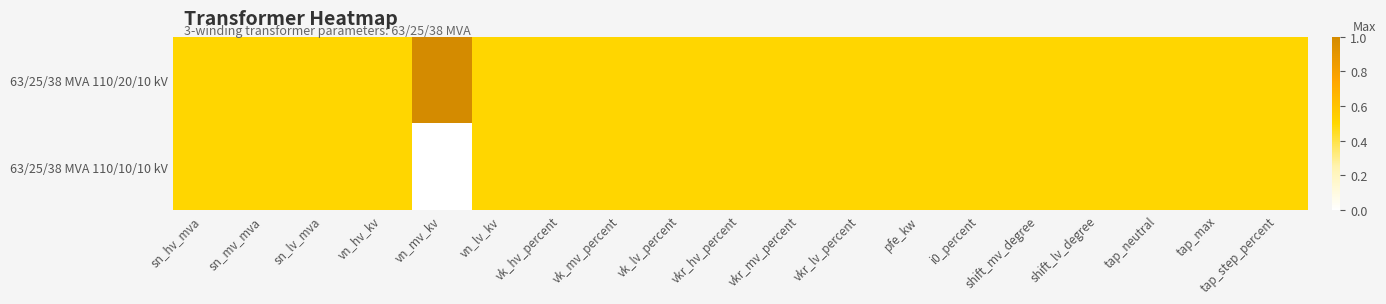

At how many categories does at least one series exceed 0?

19